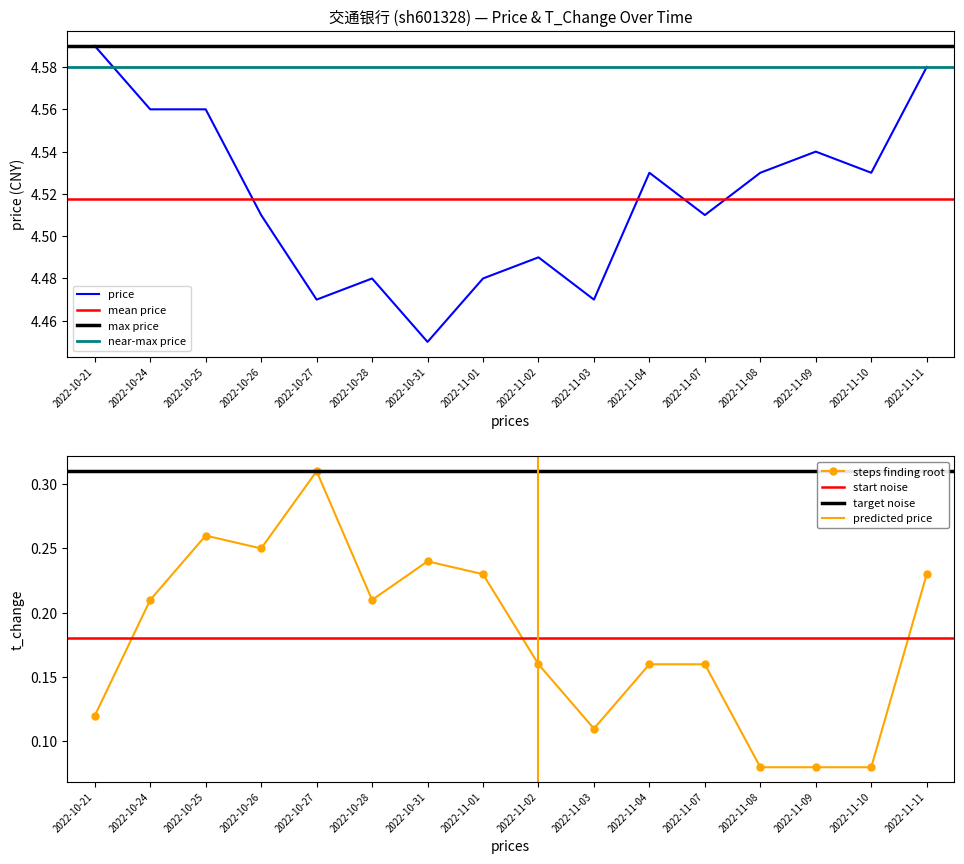

In price, how many points are higher than both neighbors (excluding endpoints)?

4